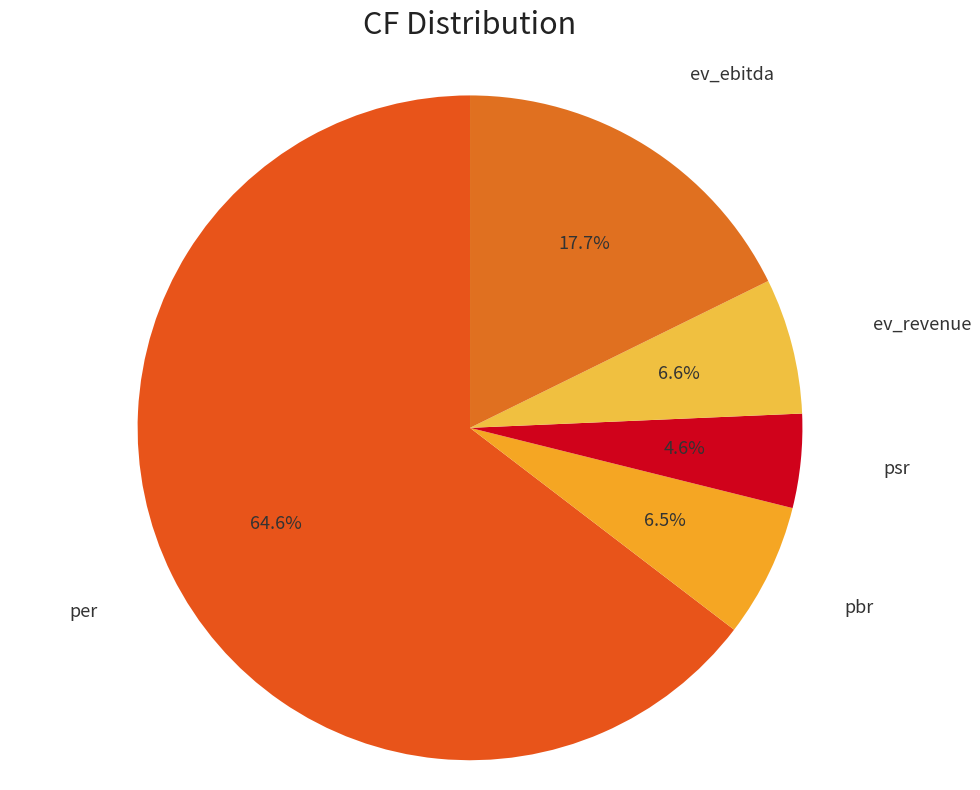

How many segments does this pie chart have?

5